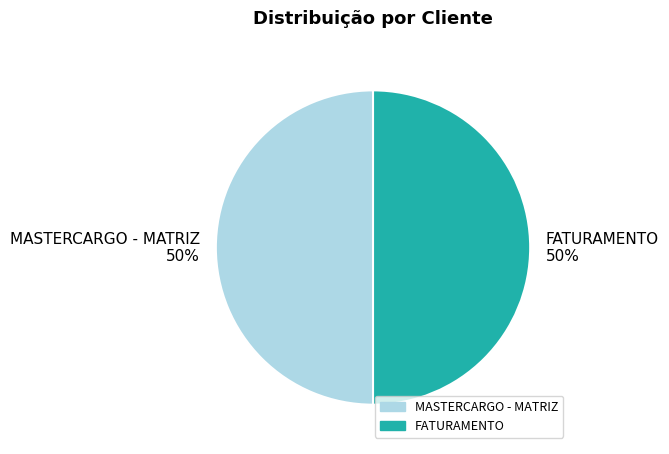

Approximately how many times larger is the value at MASTERCARGO - MATRIZ 50% compared to FATURAMENTO 50%?

1.0